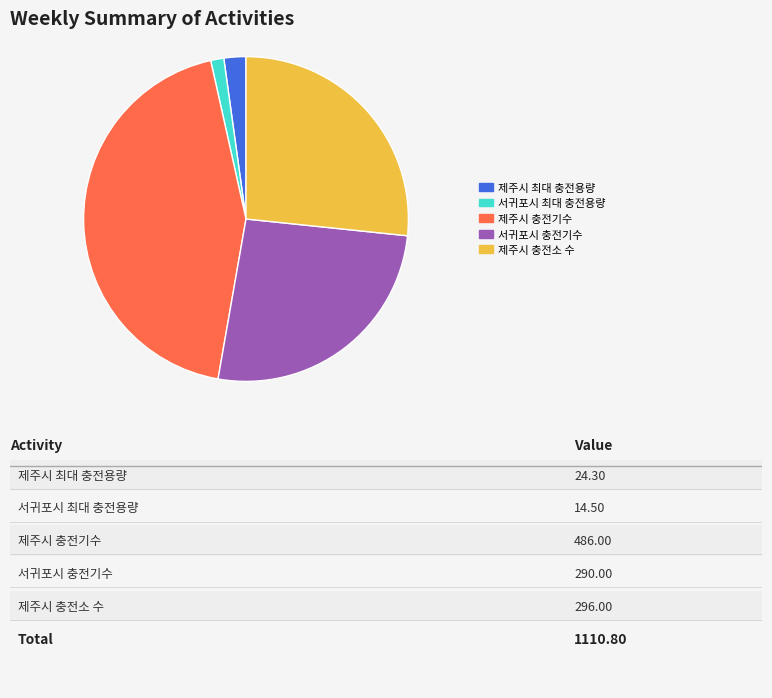

Is there any slice that represents more than half of the pie?

No